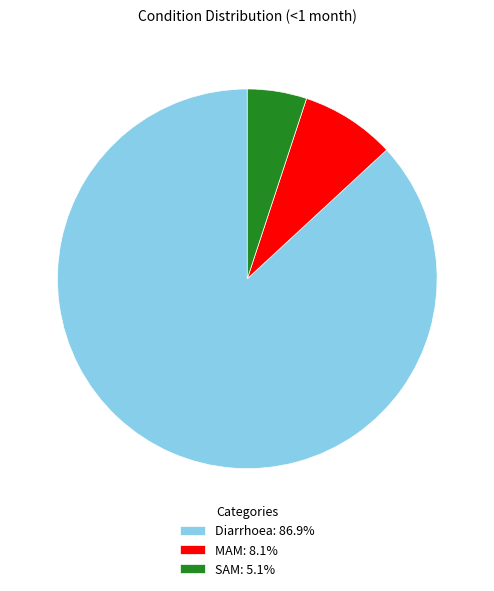

Is the sum of Diarrhoea and MAM greater than half?

Yes